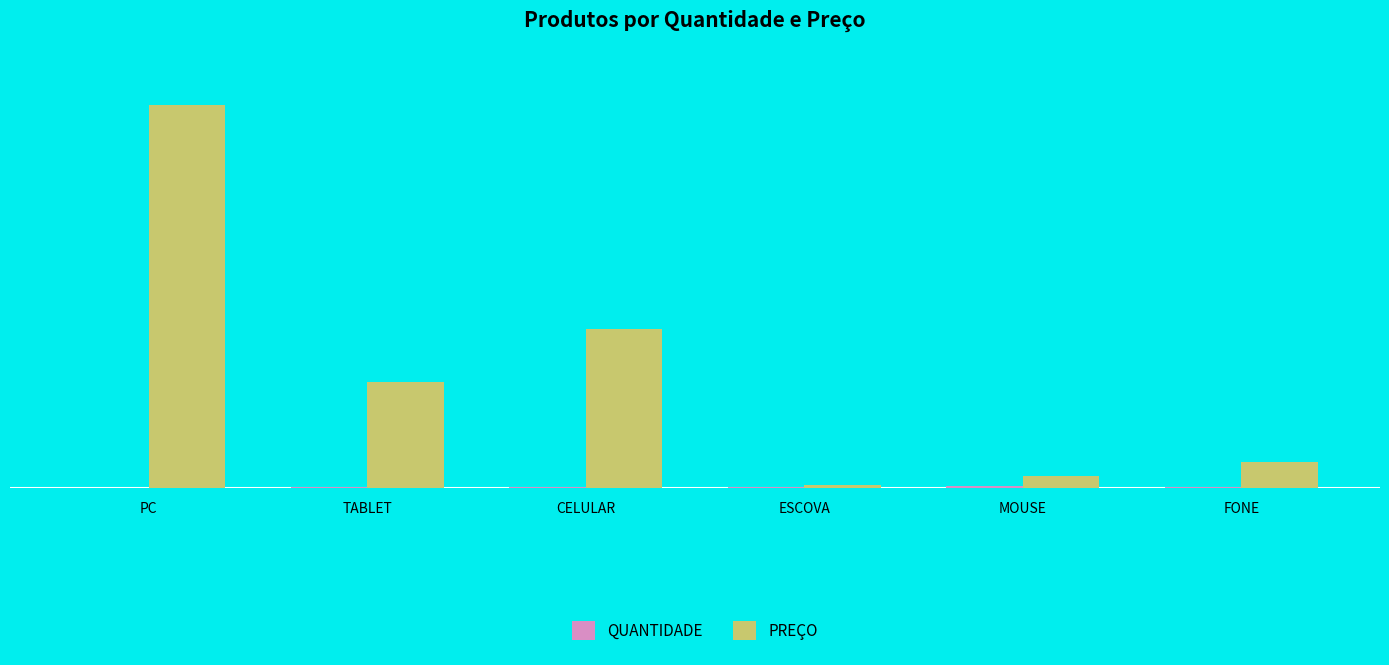

What is the greatest value displayed?

1450.0